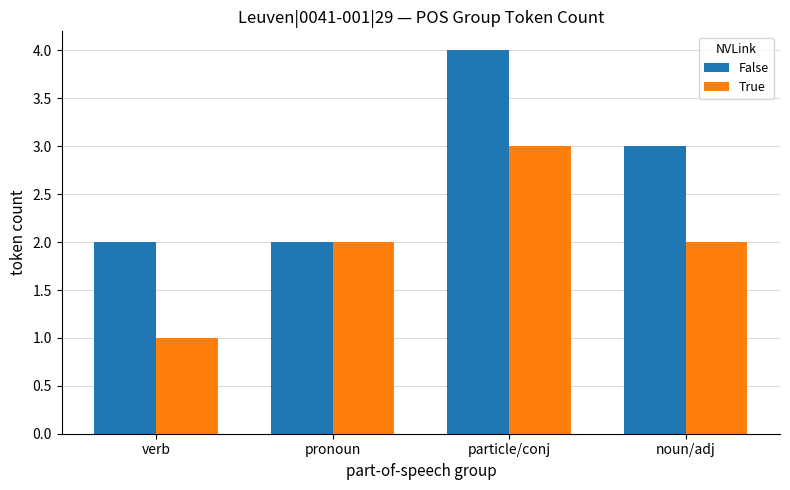

What are all the series names shown in the legend?

False, True